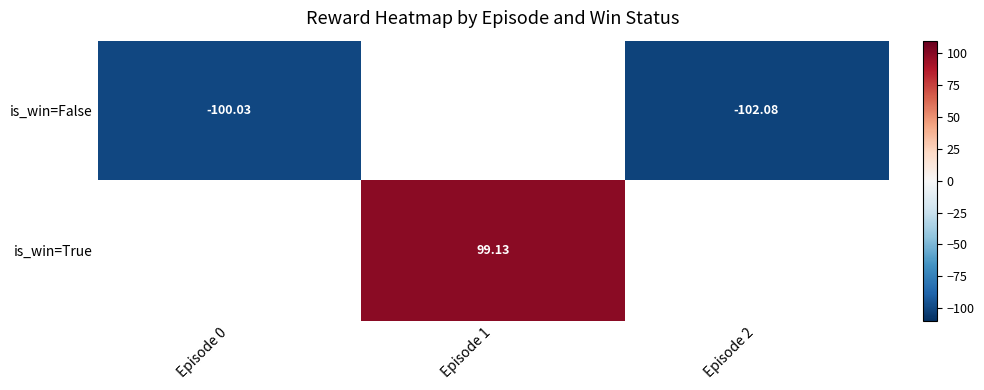

How many data points does each series have?

3